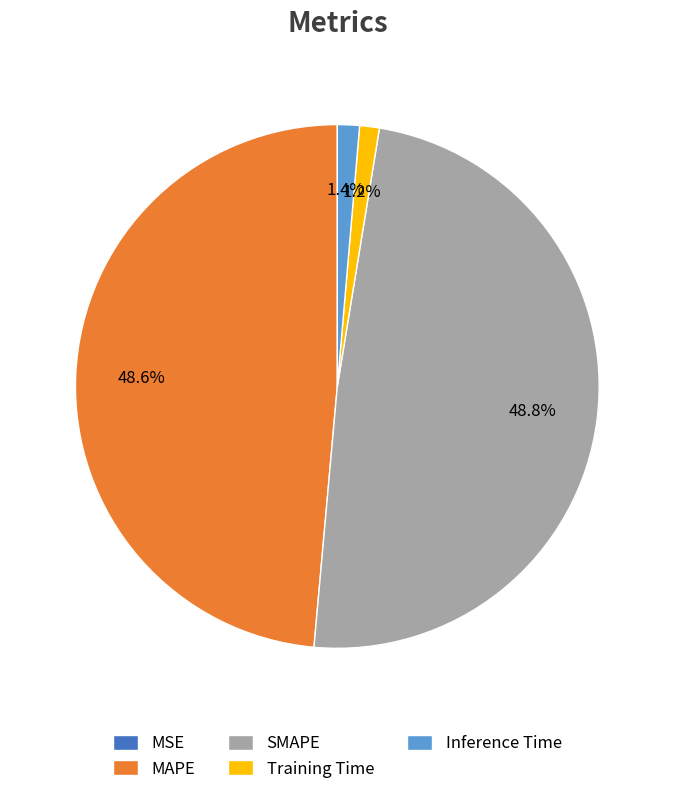

How much of the chart is everything except MAPE?

51.4%